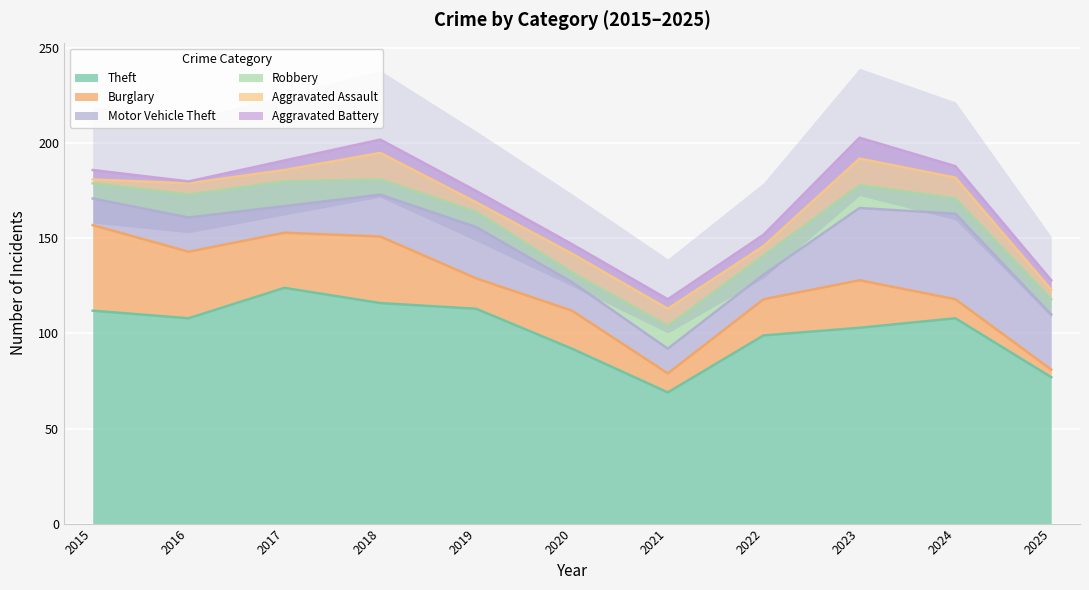

What is the difference between the highest and lowest values at 2022?

94